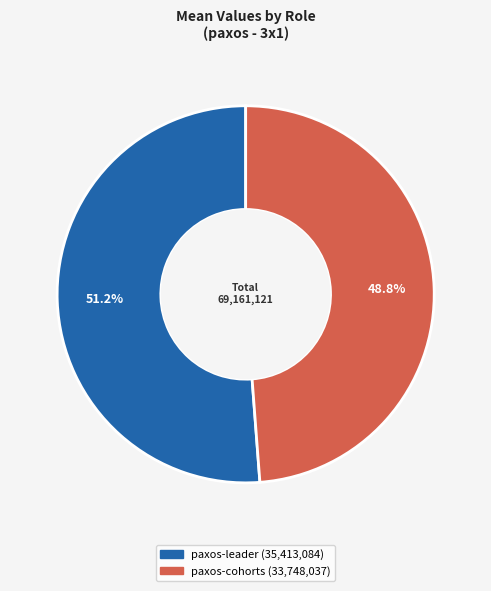

To the nearest percent, what portion does paxos-cohorts represent?

49%